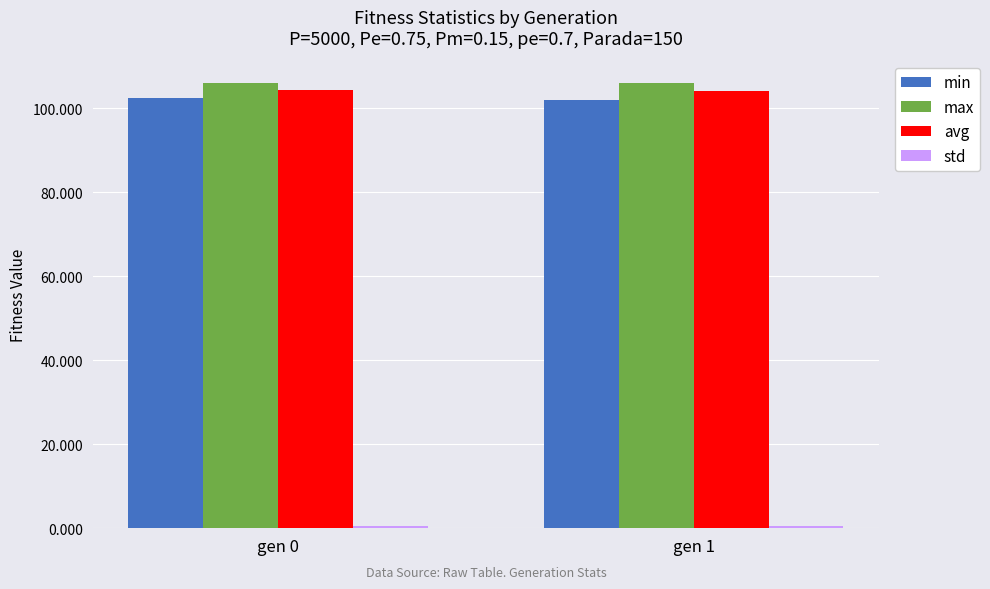

How many data points does each series have?

2